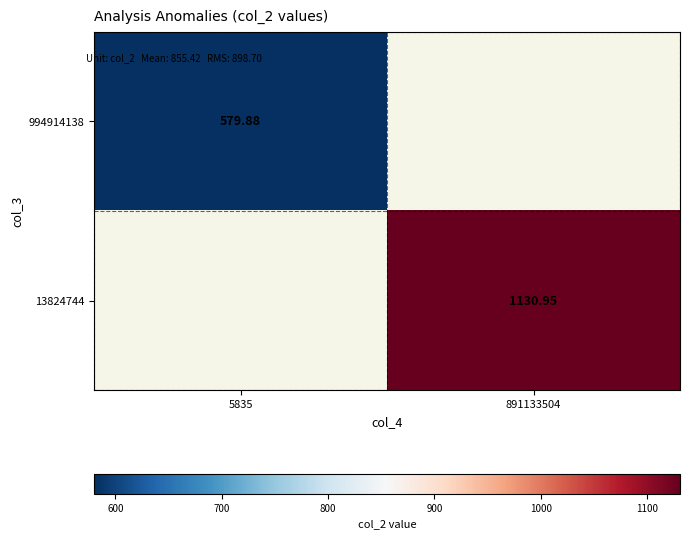

How many positive values does the 13824744 series have?

1